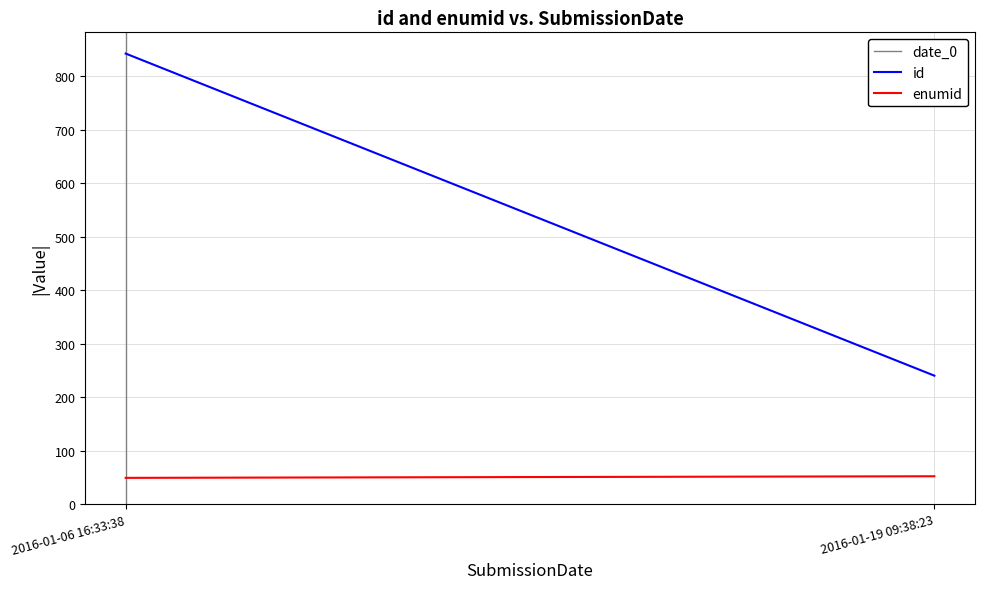

The date_0 series shows 0 at 2016-01-06 16:33:38. True or false?

True